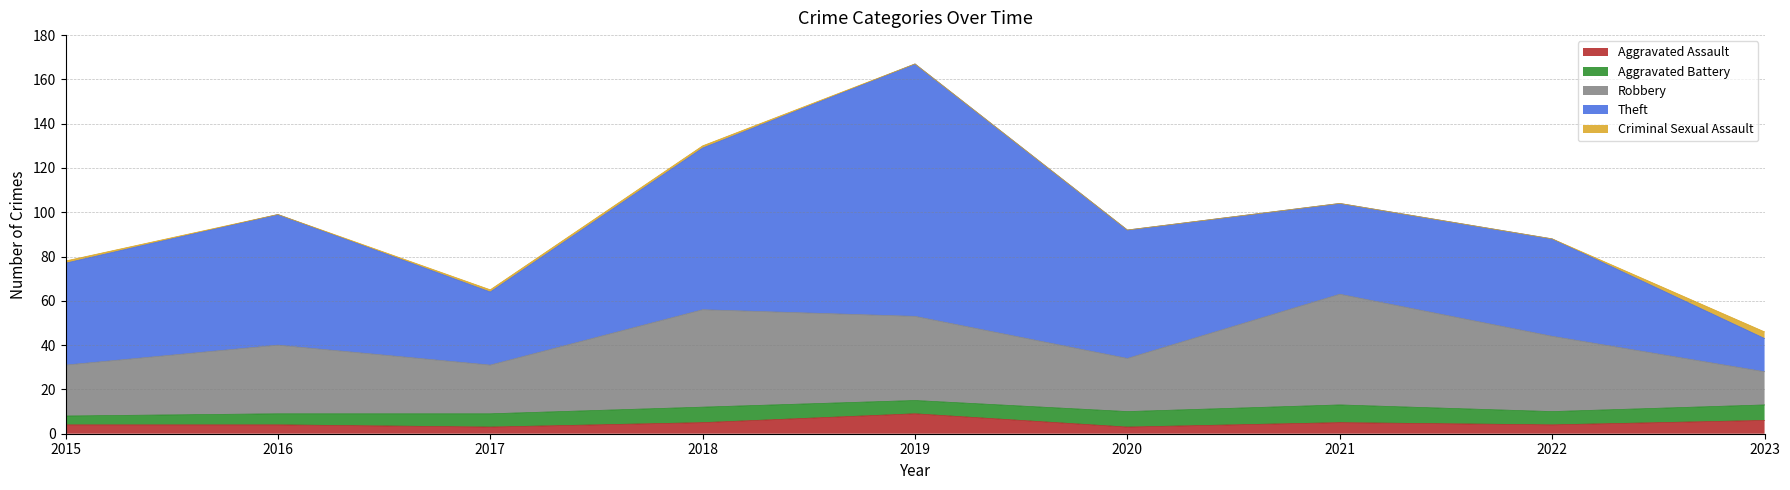

True or false: Aggravated Assault and Theft intersect in this chart.

False